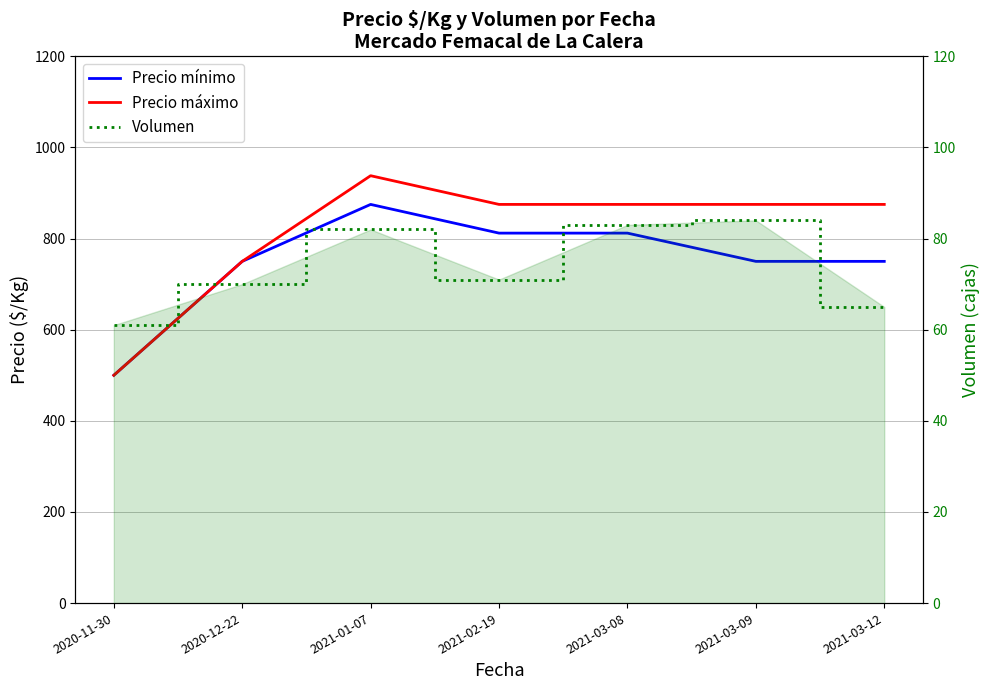

True or false: Volumen and Precio mínimo cross at least once.

False